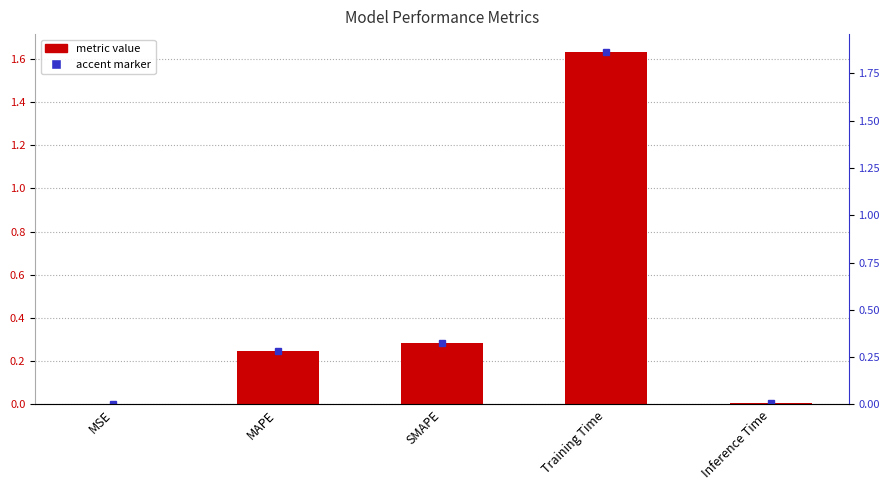

What position from the left is MSE?

1